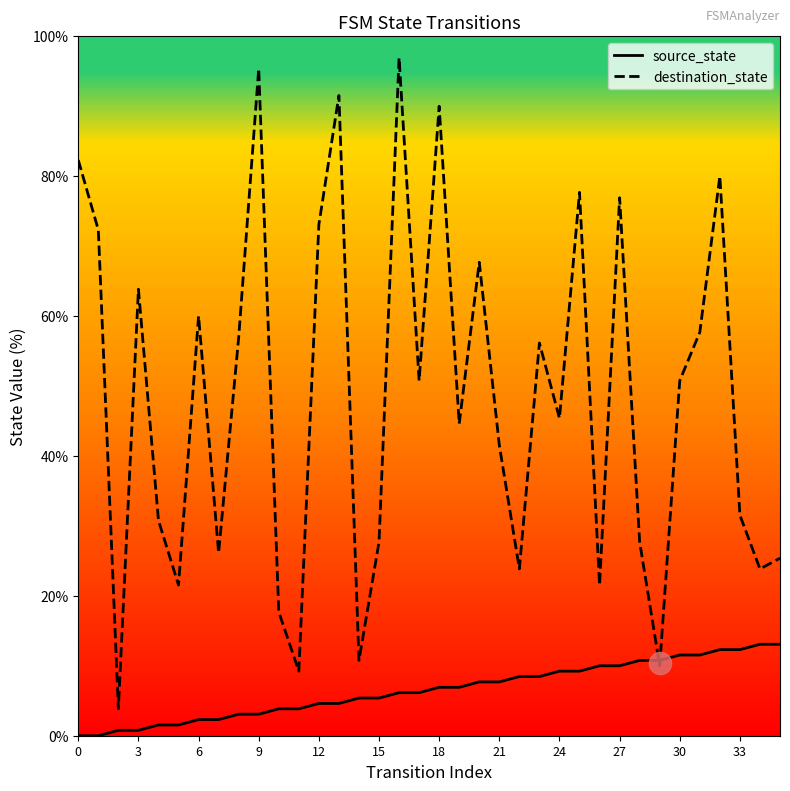

After their last crossing, which series has the higher values: source_state or destination_state?

destination_state